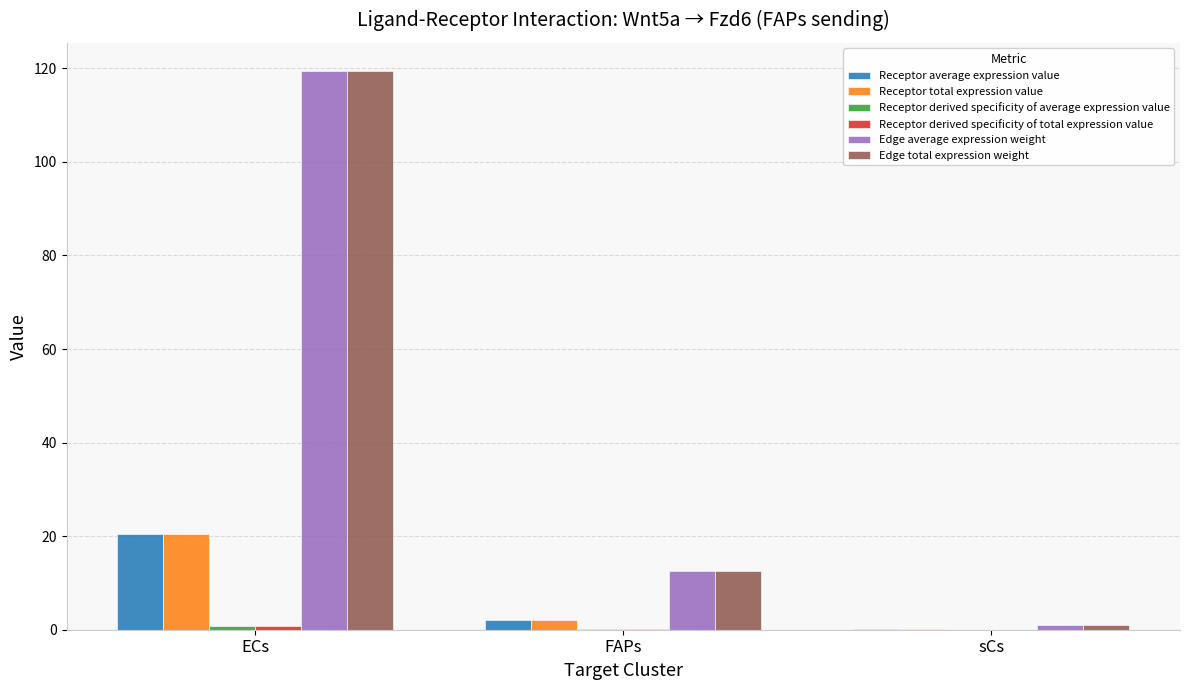

At which category is the sum across all series the highest?

ECs